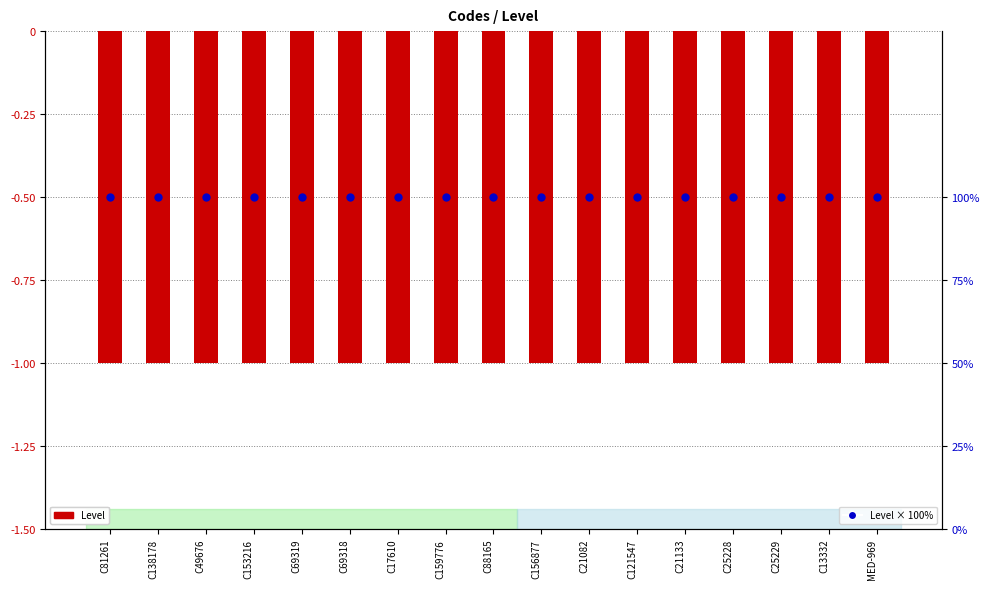

What is the total value across all series at C25229?

99